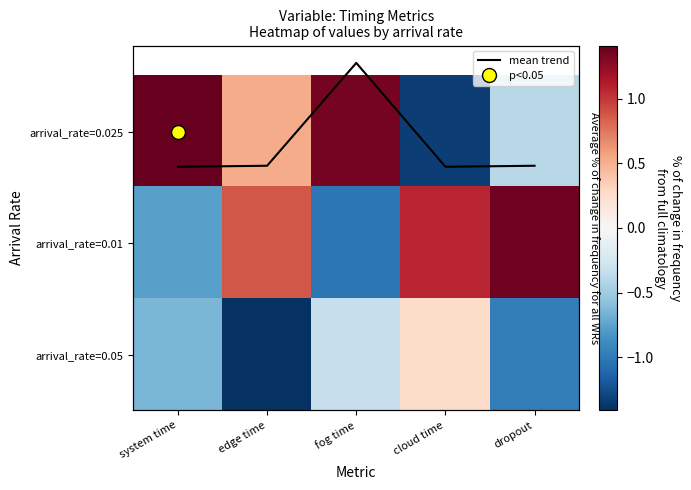

Which has a higher value, edge time or dropout?

edge time